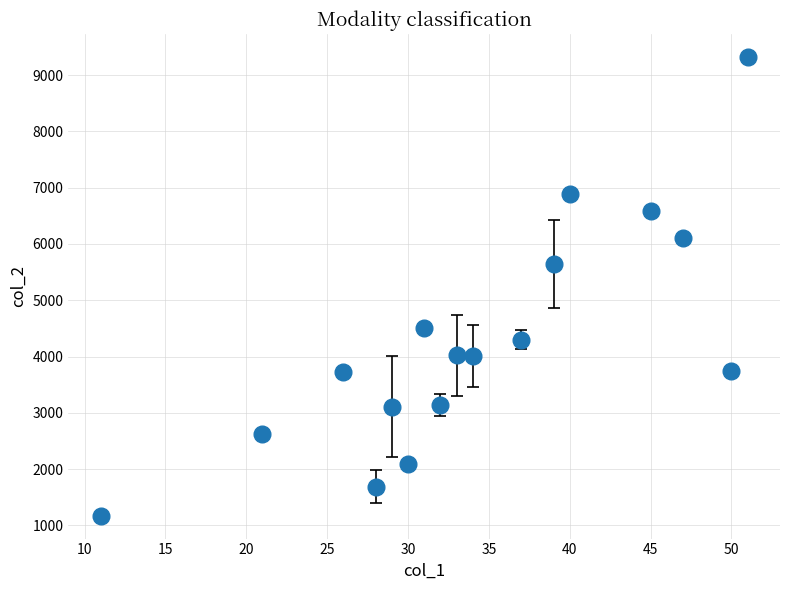

What is the difference between the second highest and second lowest values?

5197.1